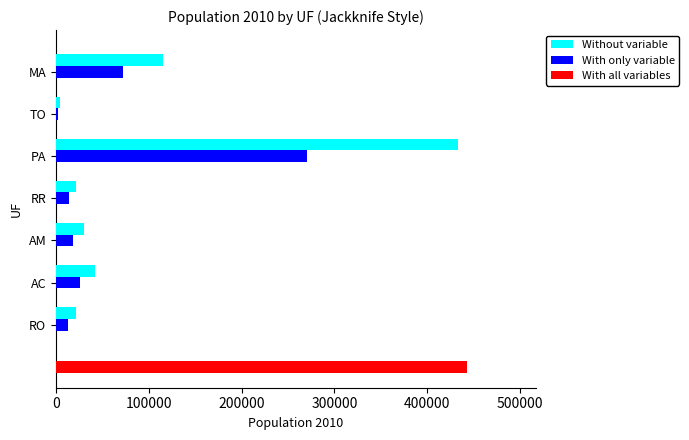

Where is With only variable nearest to the value 136649?

MA